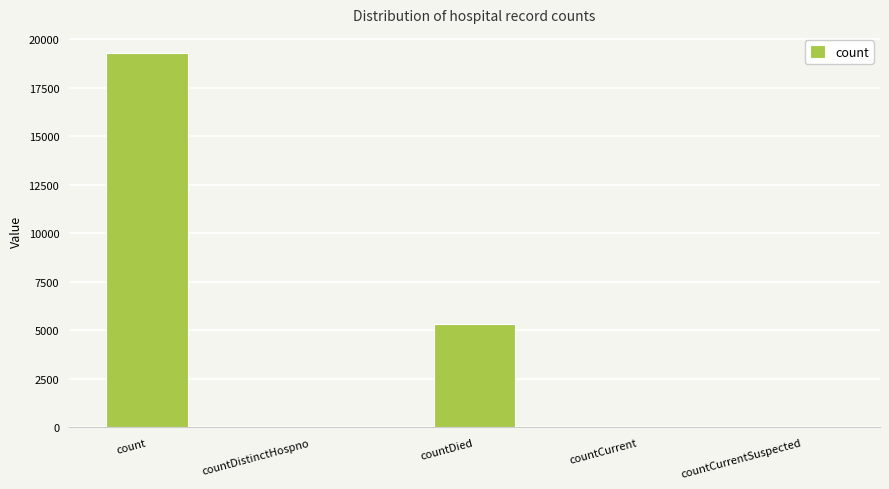

What is the average value?

4943